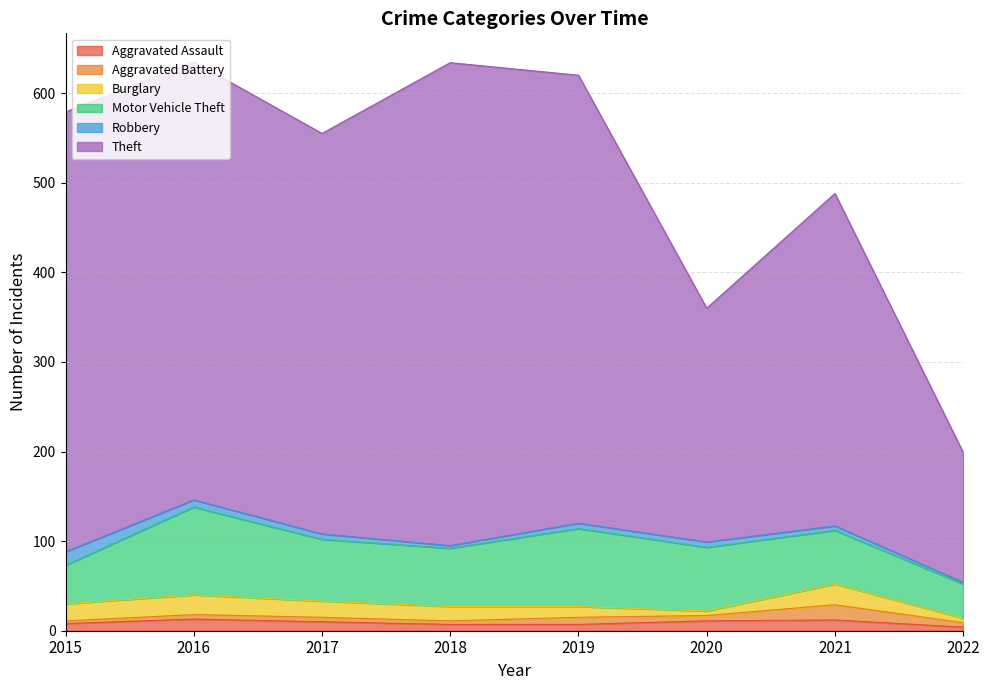

The value of Burglary at 2019 is 16. True or false?

False